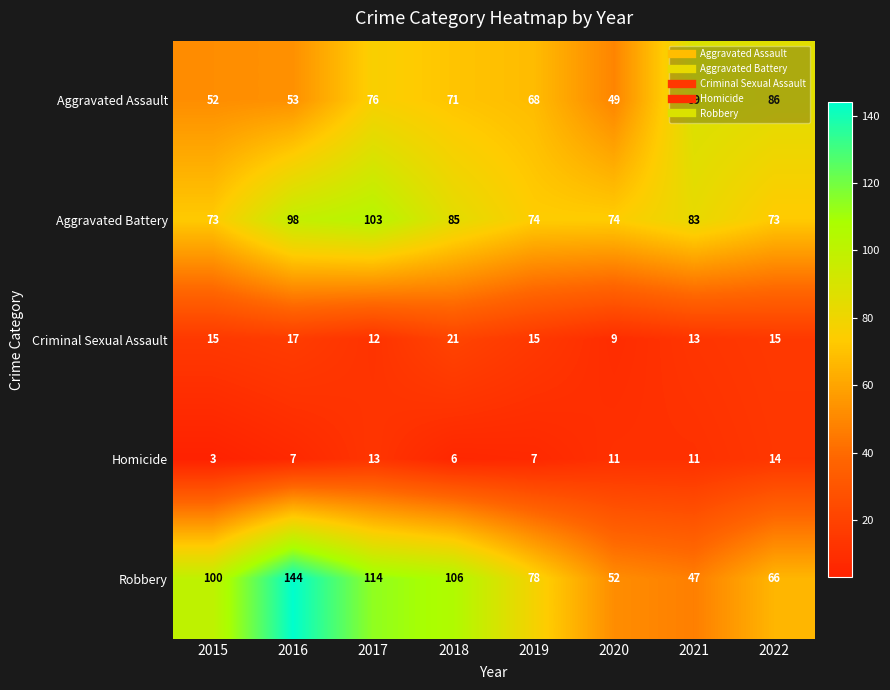

What is the approximate value of Homicide at 2018, to the nearest 10?

10